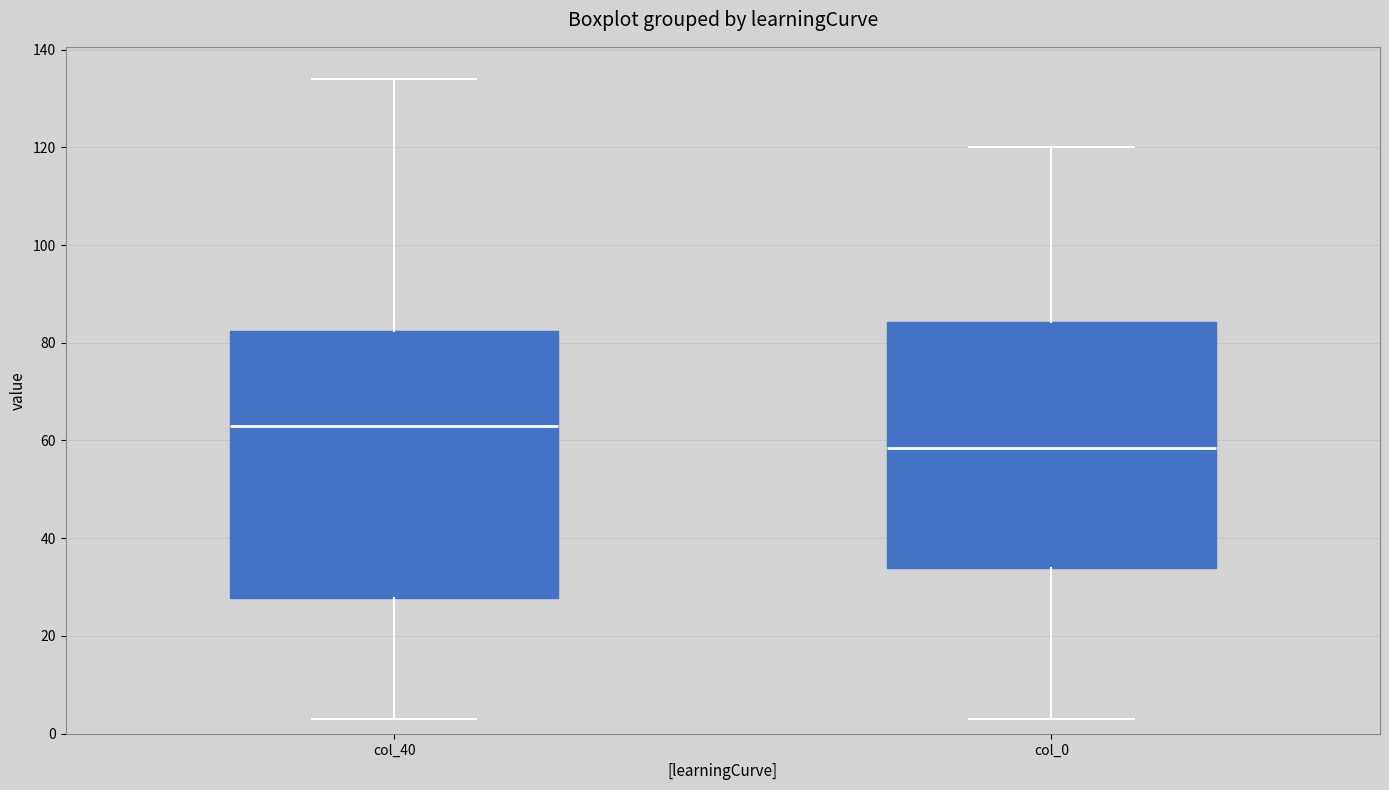

Which box's median line is the highest?

col_40